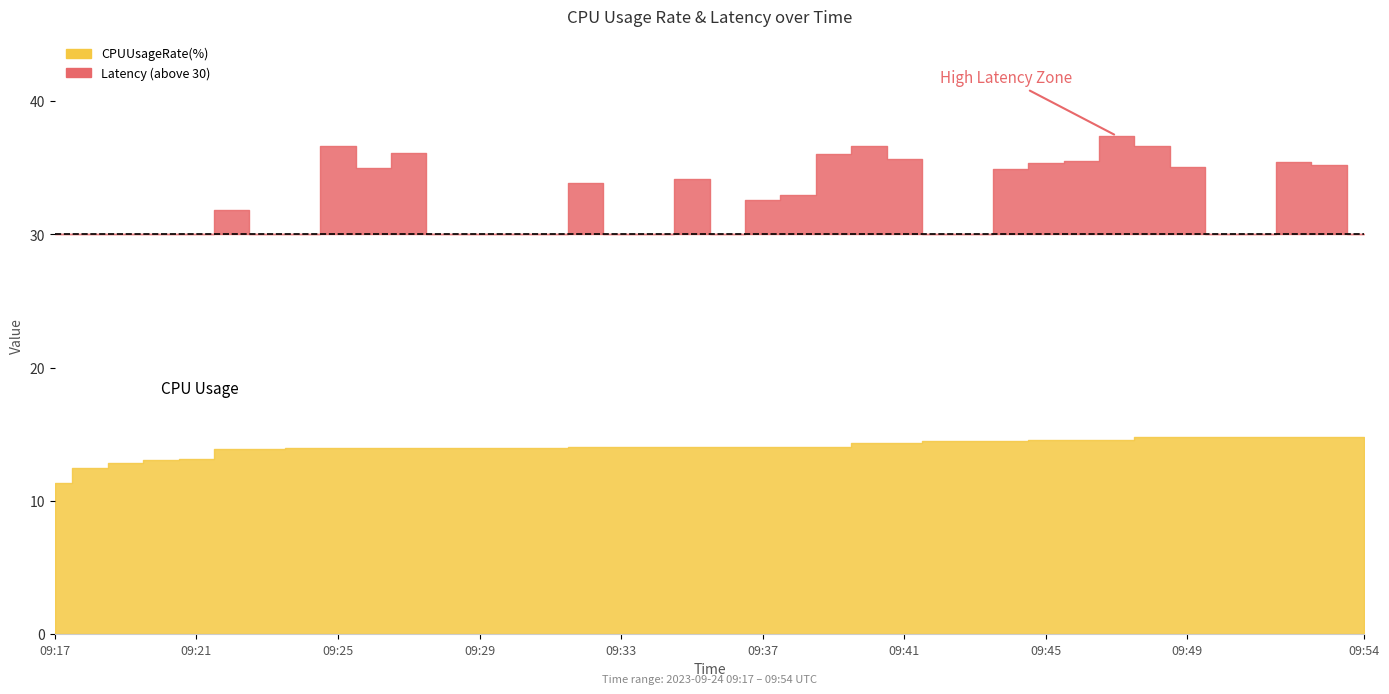

List the labels in order of CPUUsageRate(%) value, largest first.

09:48, 09:49, 09:50, 09:51, 09:52, 09:53, 09:54, 09:45, 09:46, 09:47, 09:42, 09:43, 09:44, 09:40, 09:41, 09:32, 09:33, 09:34, 09:35, 09:36, 09:37, 09:38, 09:39, 09:24, 09:25, 09:26, 09:27, 09:28, 09:29, 09:30, 09:31, 09:22, 09:23, 09:21, 09:20, 09:19, 09:18, 09:17